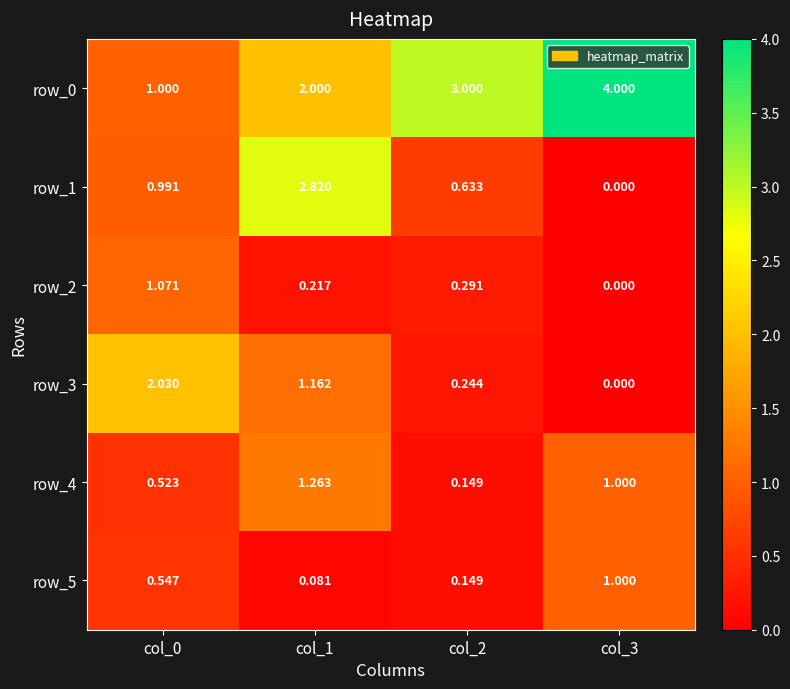

What is the difference between the row_5 values at col_2 and col_3?

0.9